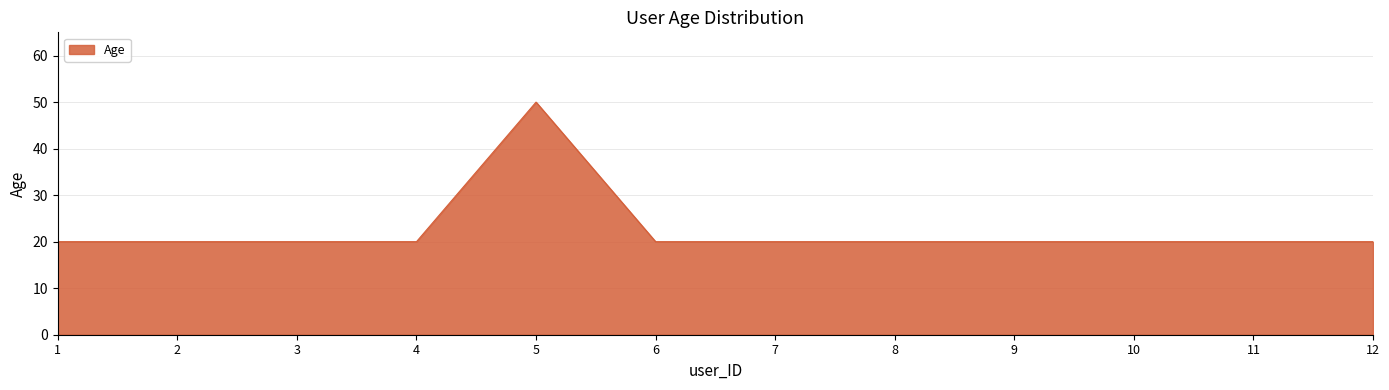

What is the difference between the values at 1 and 5?

30